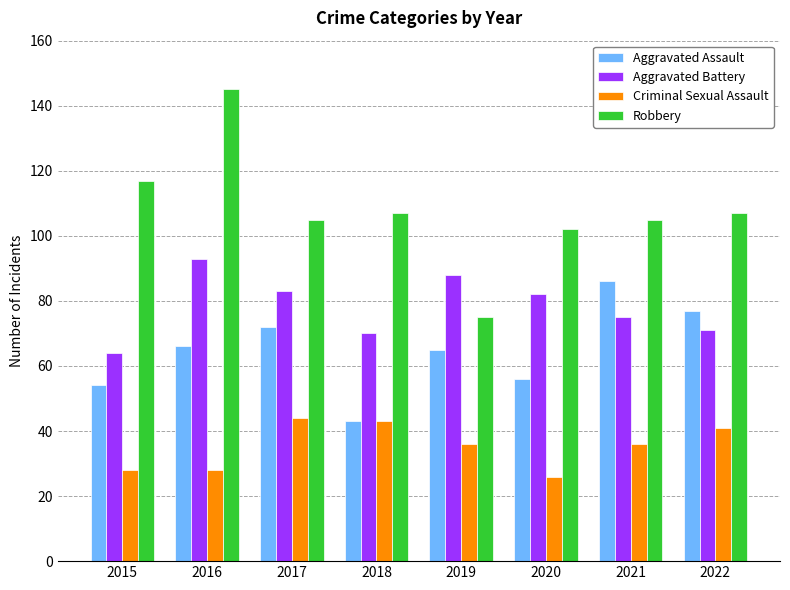

True or false: Aggravated Assault has a value of 86 at 2020.

False